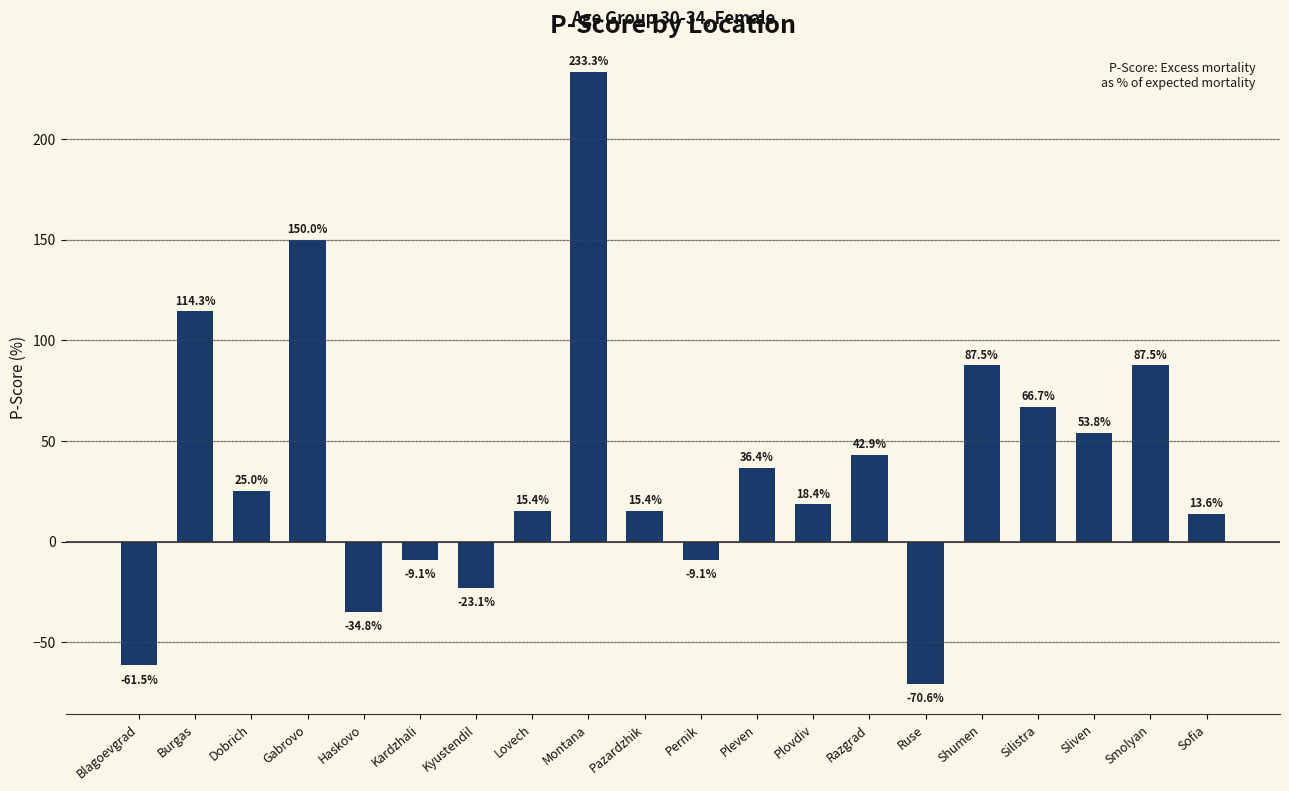

What is the change in value from Ruse to Shumen?

+158.1